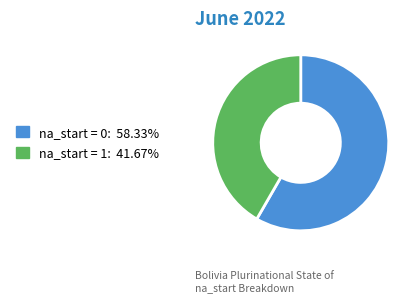

Is there any slice that represents more than half of the pie?

Yes